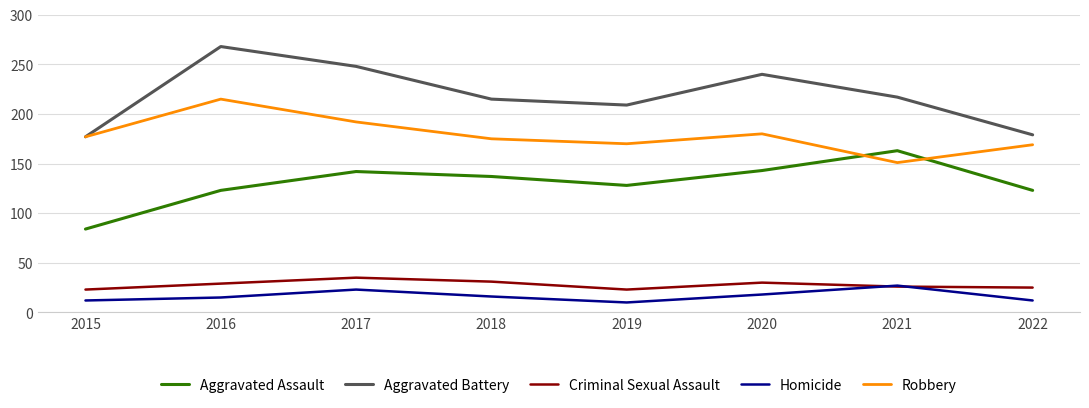

True or false: Homicide has a value of 39 at 2017.

False